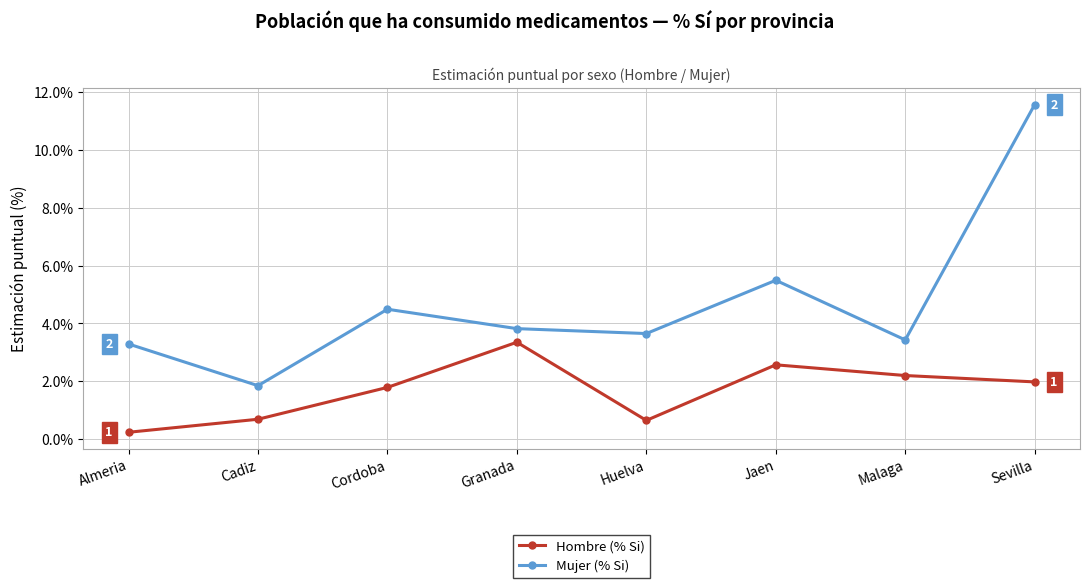

What is the lowest value of the Hombre (% Si) series?

0.2